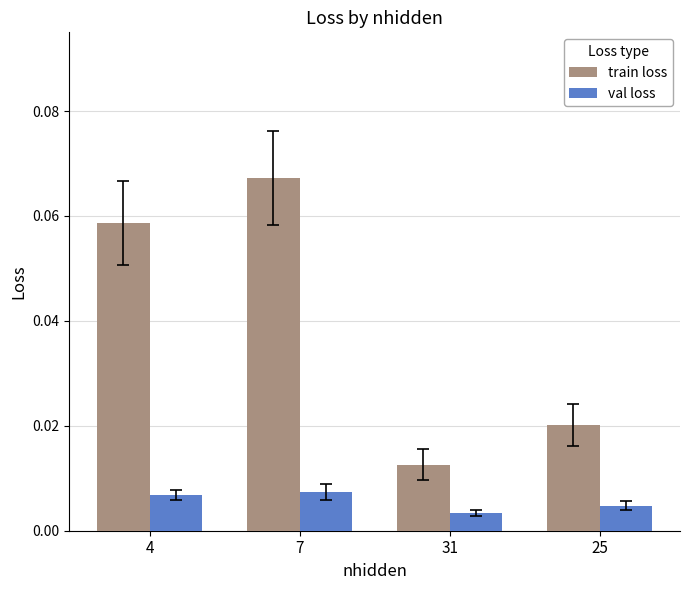

Does the chart contain any negative values?

No